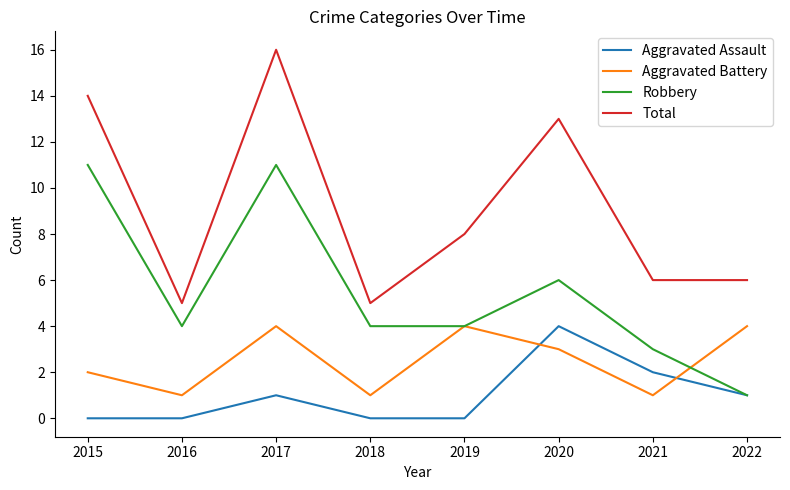

What is the maximum value shown in the chart?

16